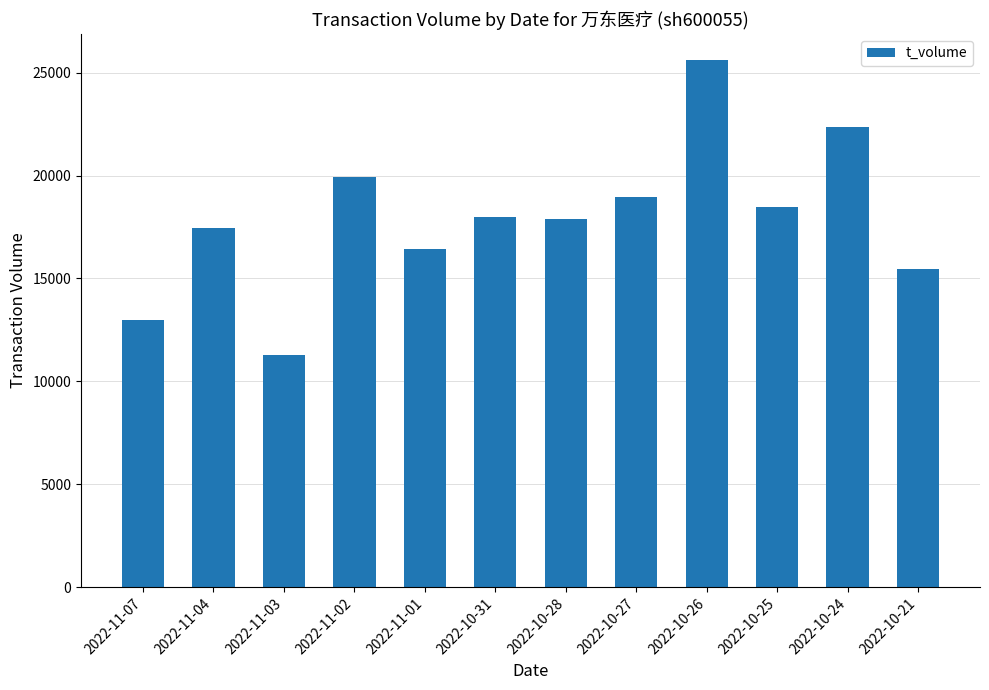

How many bars are there in total?

12